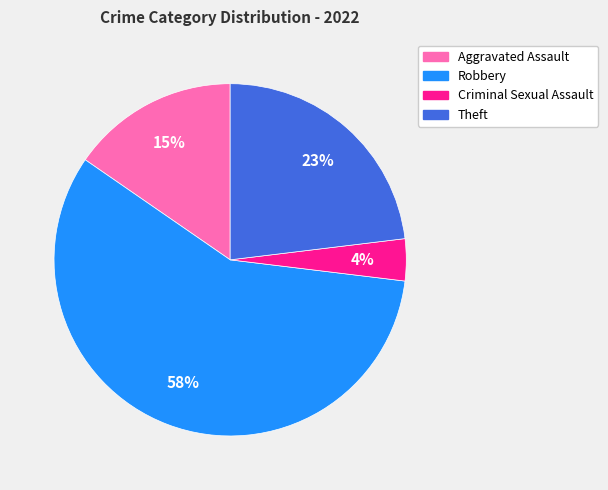

What percentage is the Theft slice, to the nearest percent?

23%